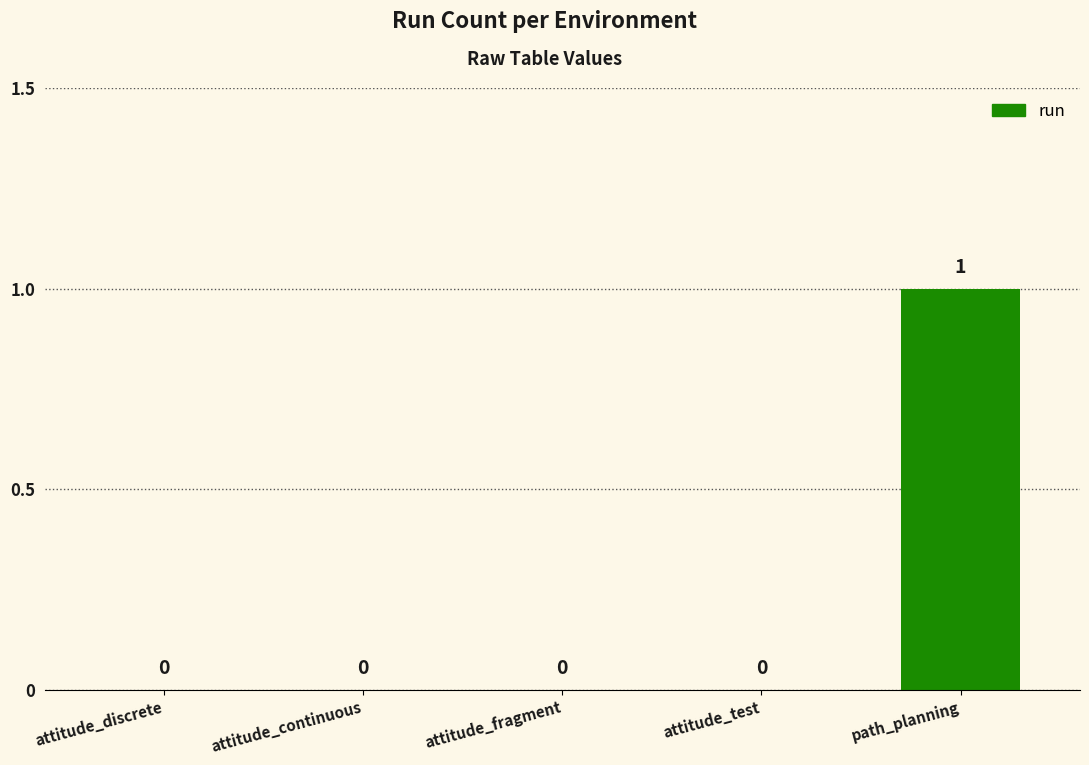

Count the number of data series in this chart.

1